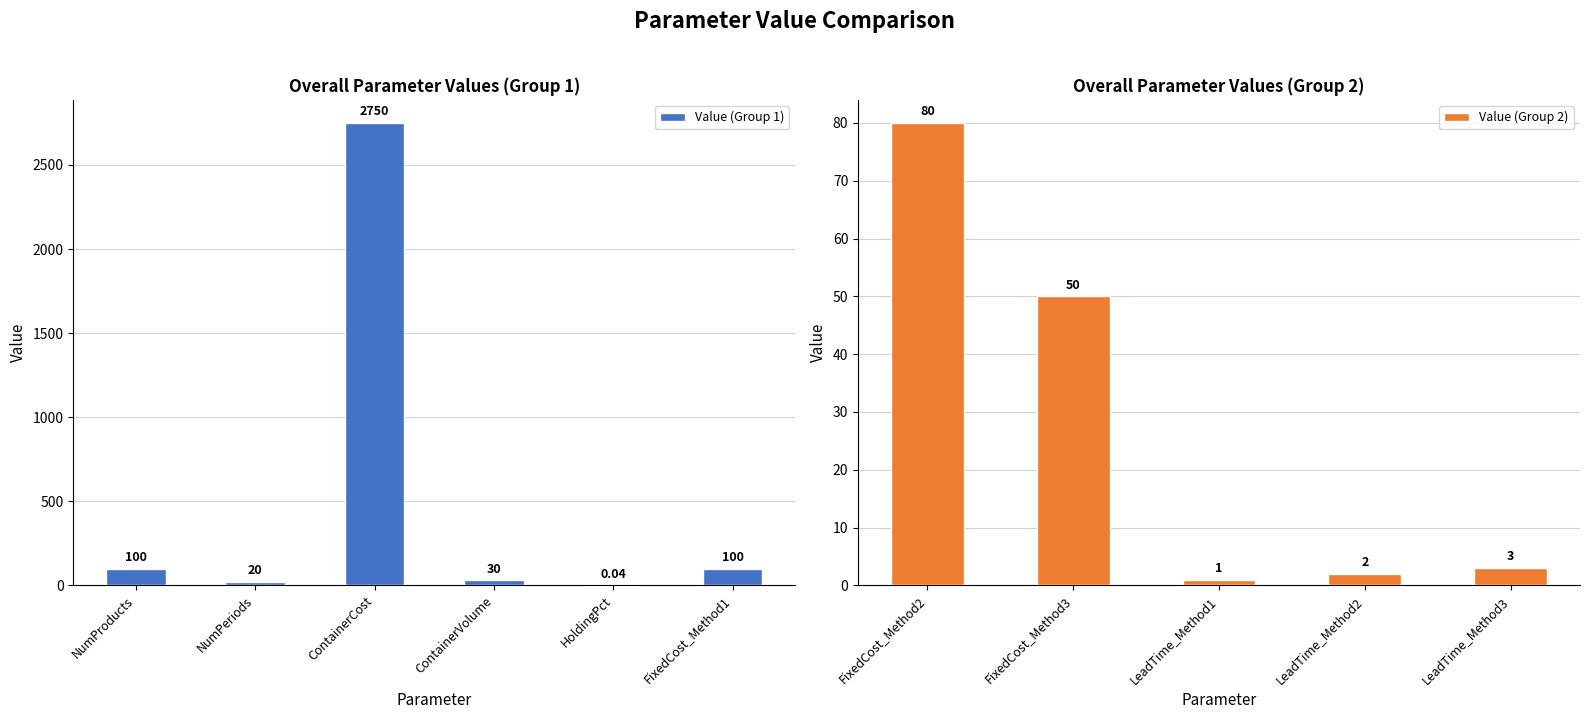

The chart shows a value of 100.0 at FixedCost_Method1. True or false?

True